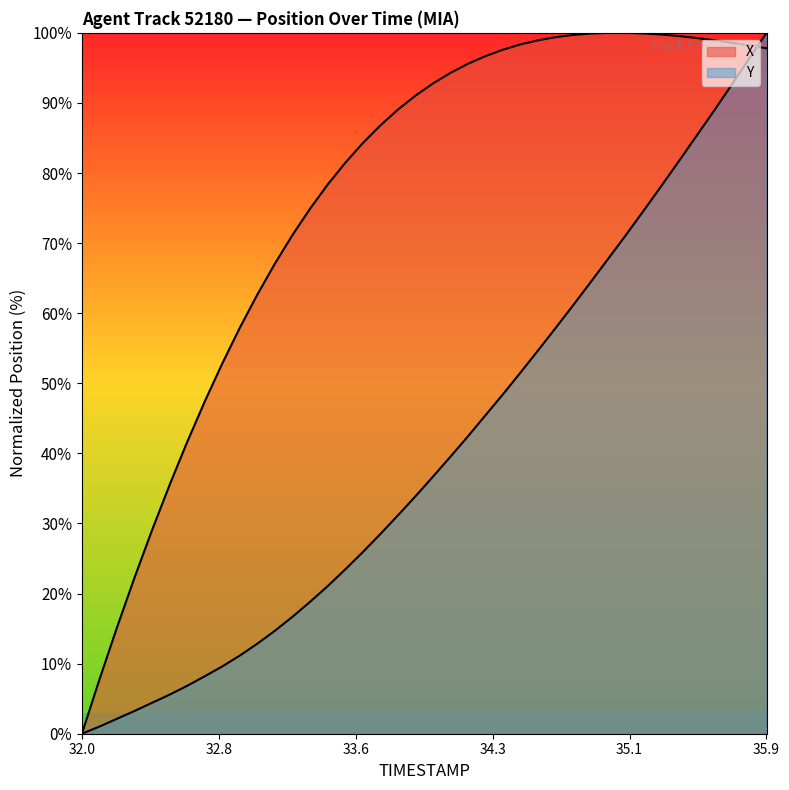

Does the chart display data point markers on the line(s)?

No